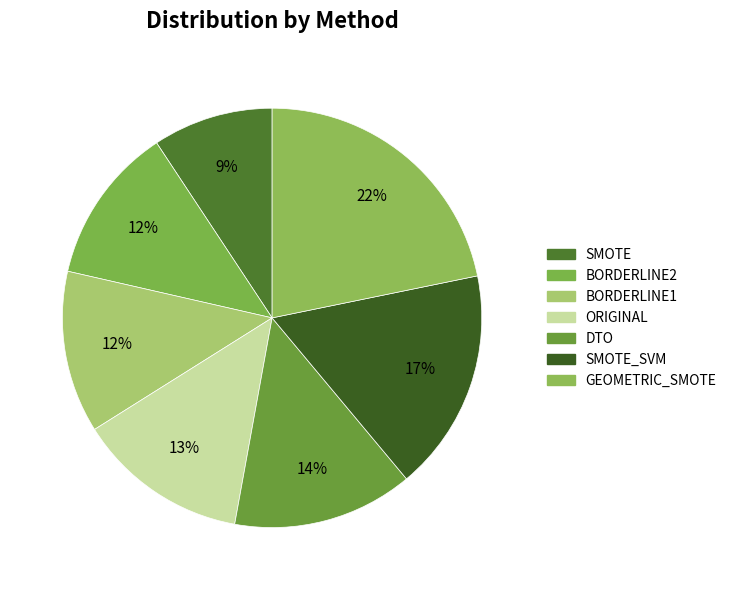

Does any single category account for the majority?

No